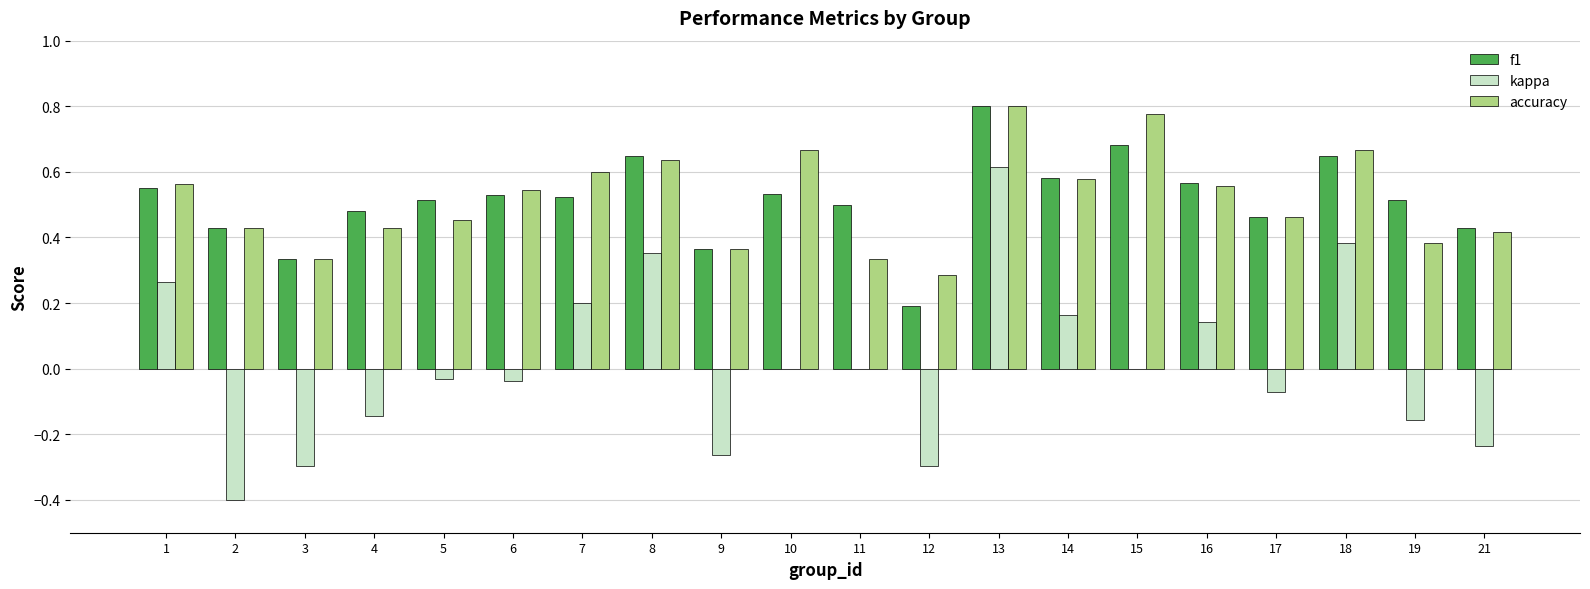

At which category is the sum across all series the highest?

13